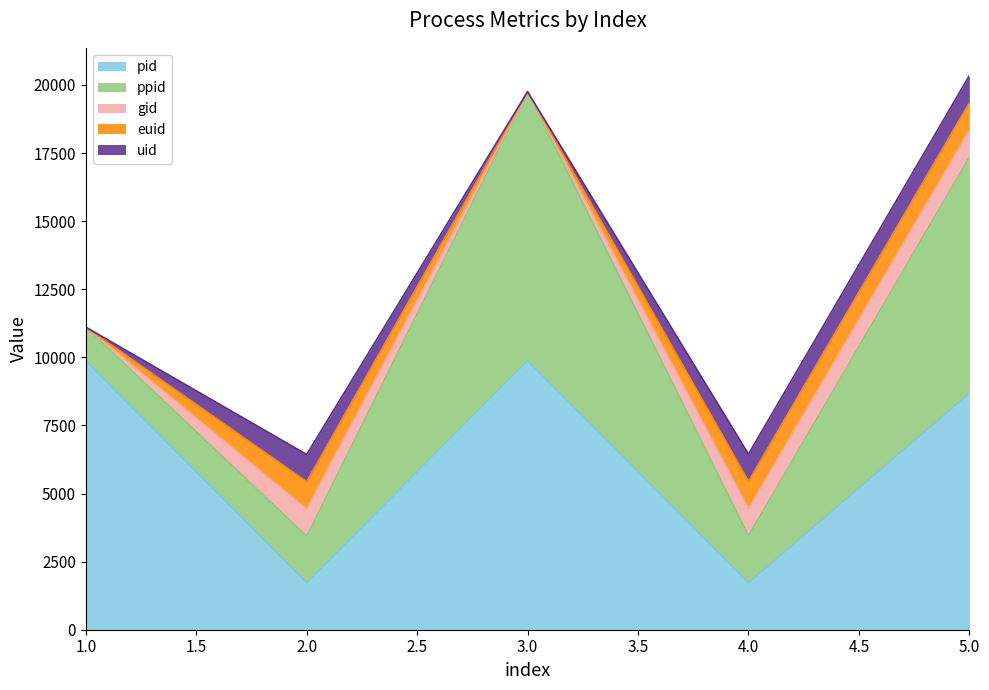

What is the sum of the euid values at 4 and 3?

1000